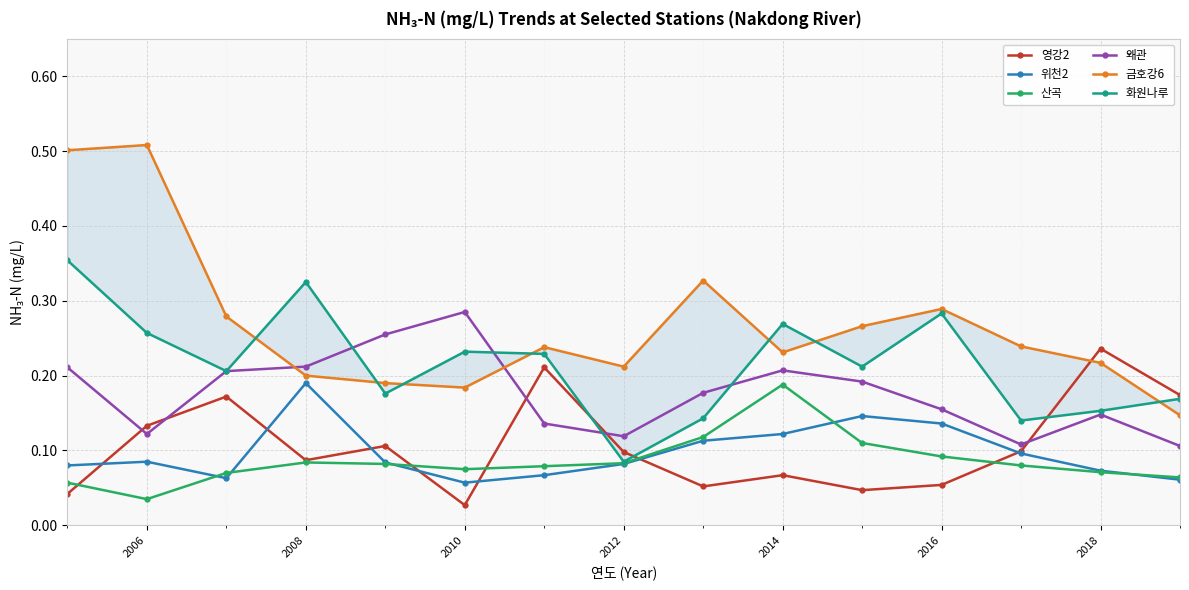

At which category does 산곡 reach its first local valley?

2006